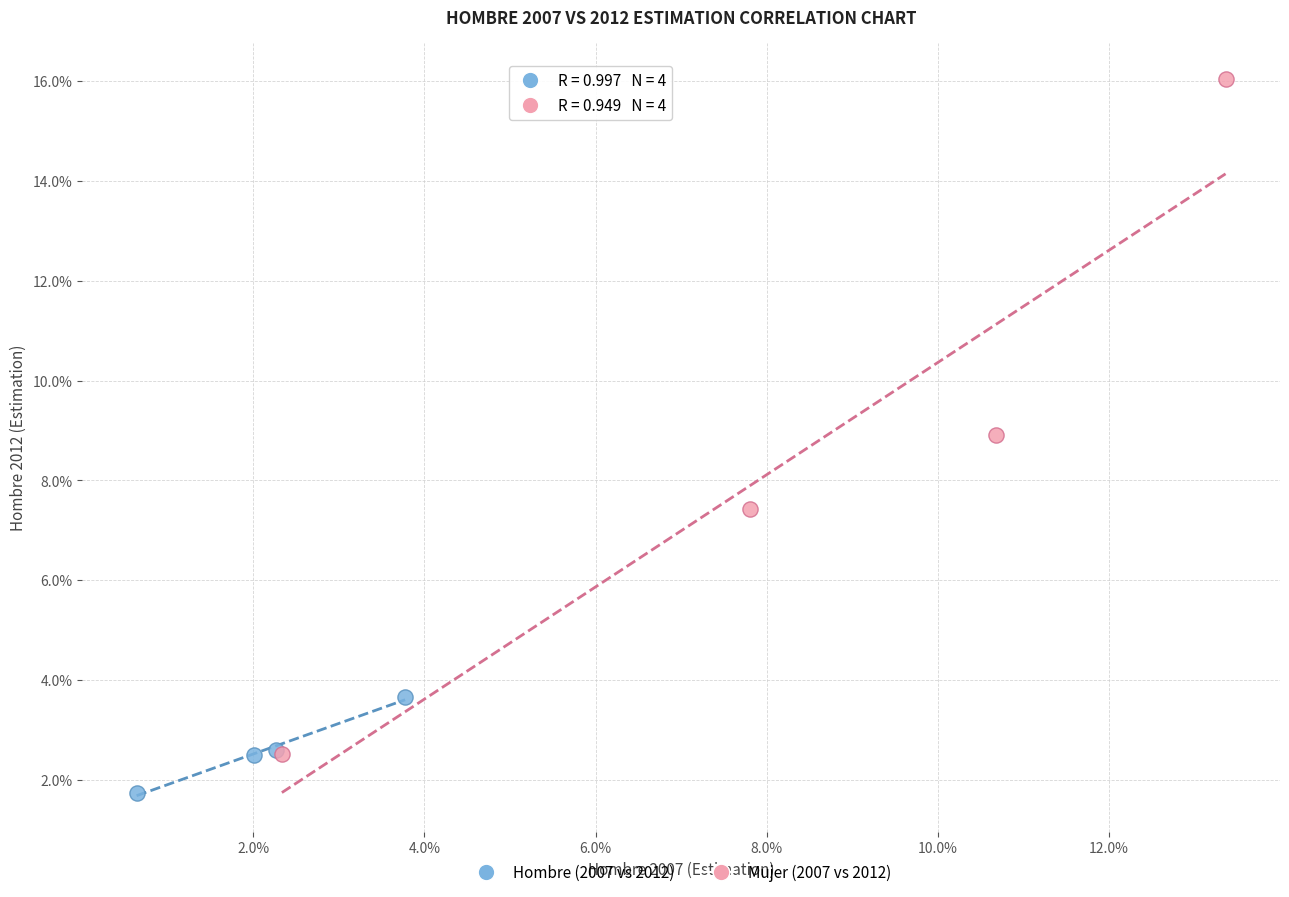

Which series has the largest Y range (max minus min)?

Mujer (2007 vs 2012)